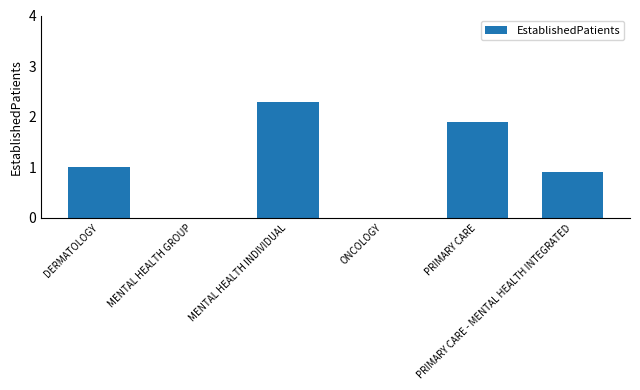

Does the chart contain stacked bars?

No